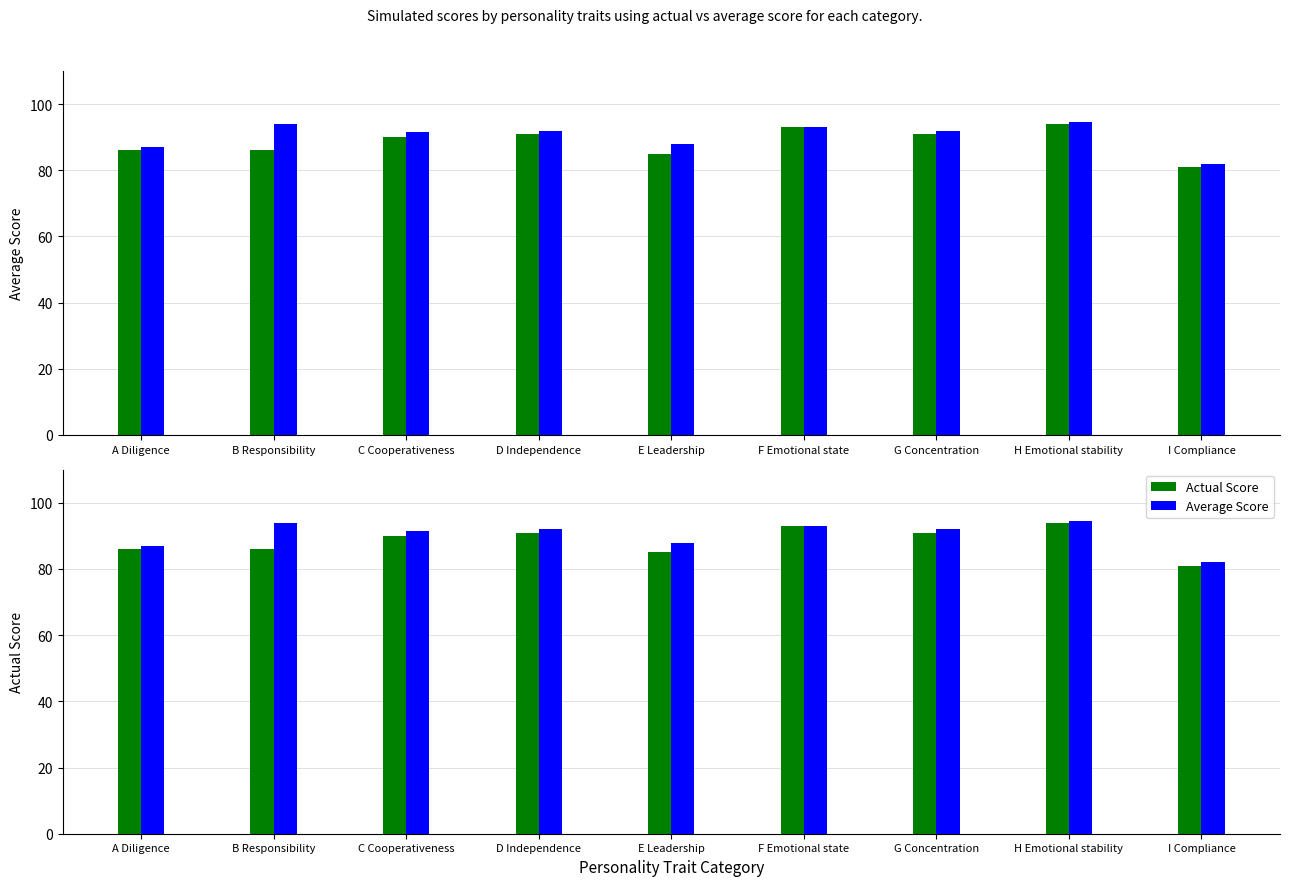

How many data points in Actual Score are above 90?

4